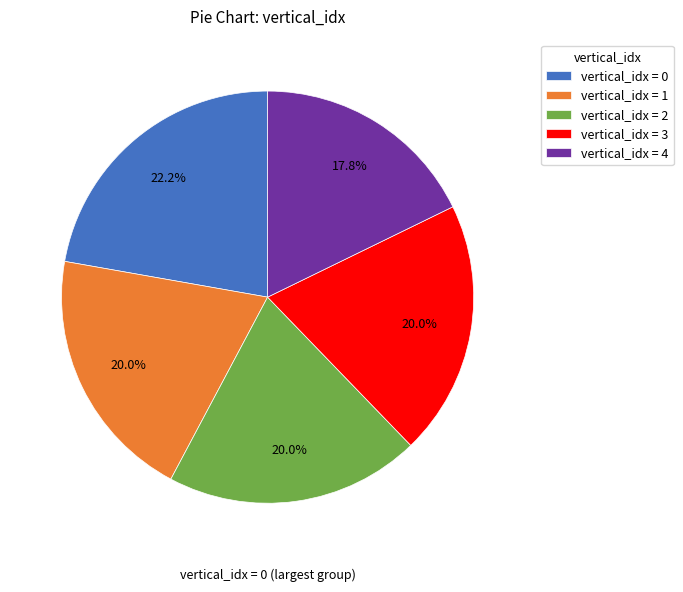

How many slices are in this pie chart?

5